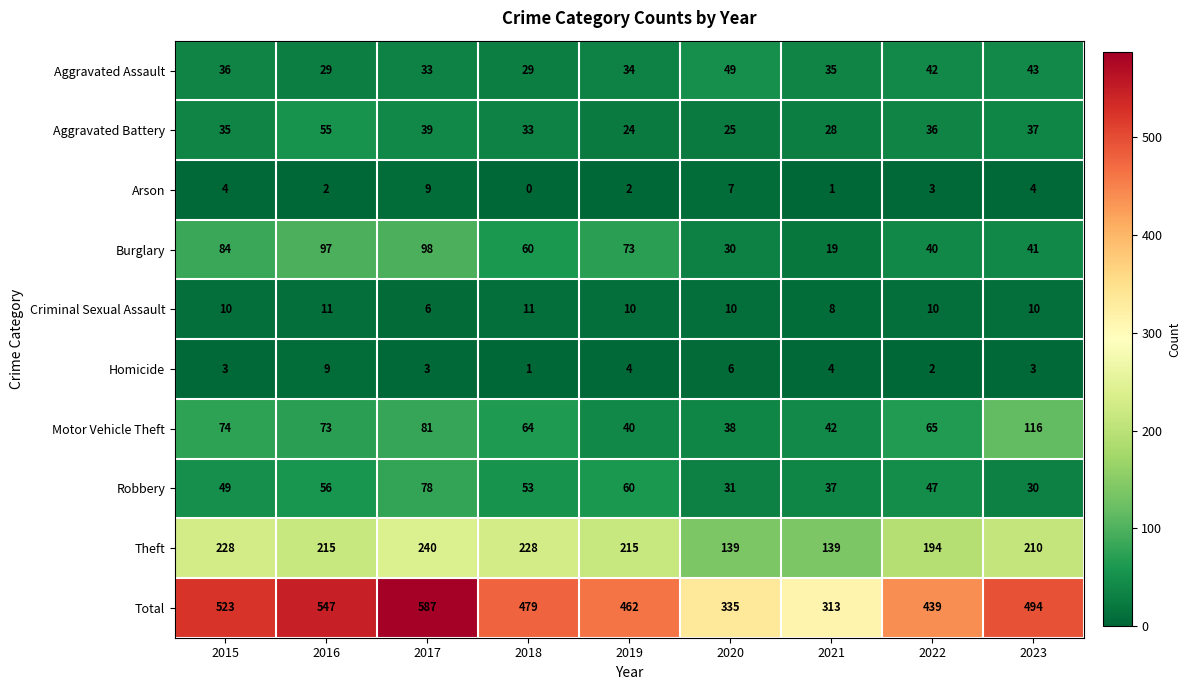

Which category has the lowest value in the Homicide series?

2018